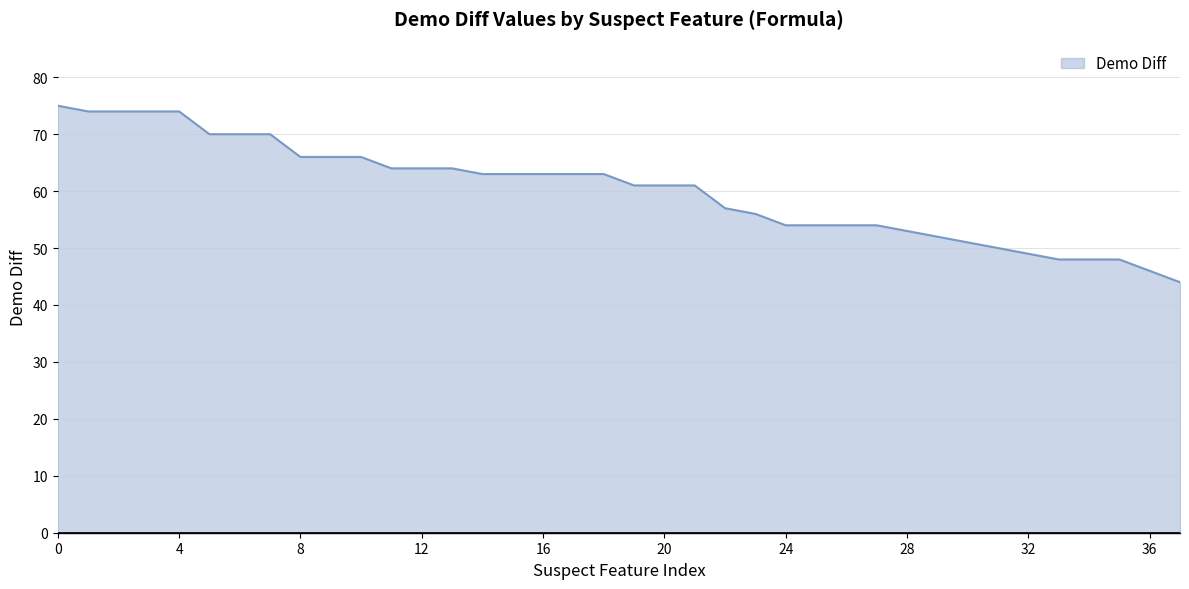

What is the maximum value shown in the chart?

75